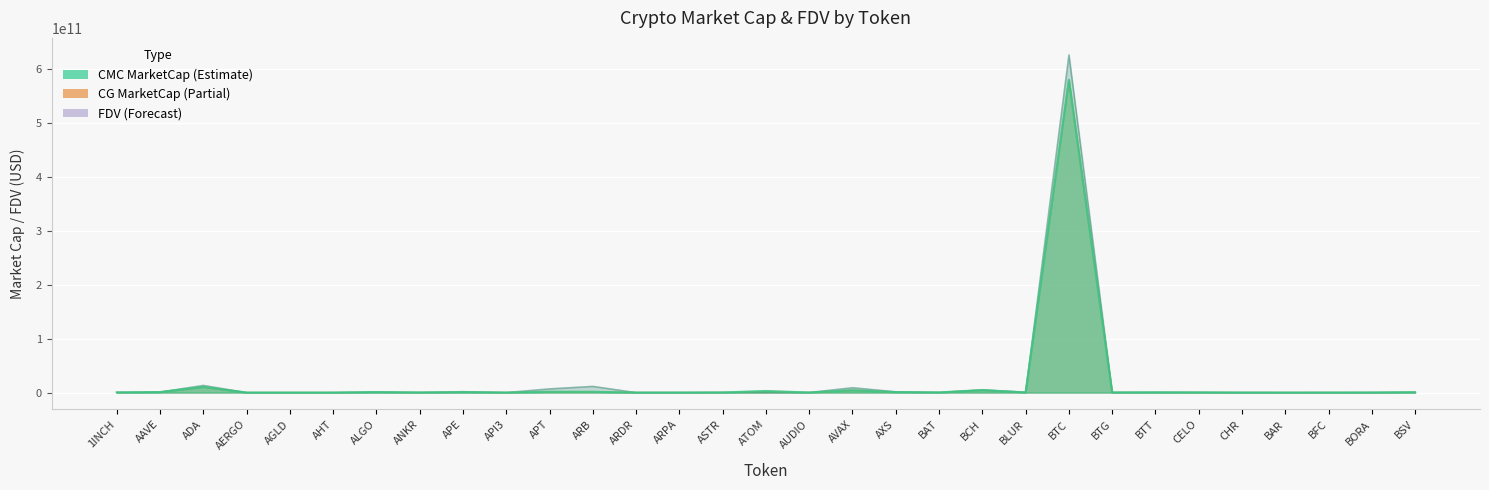

In CMC_MarketCap, how many points are lower than both neighbors (excluding endpoints)?

9